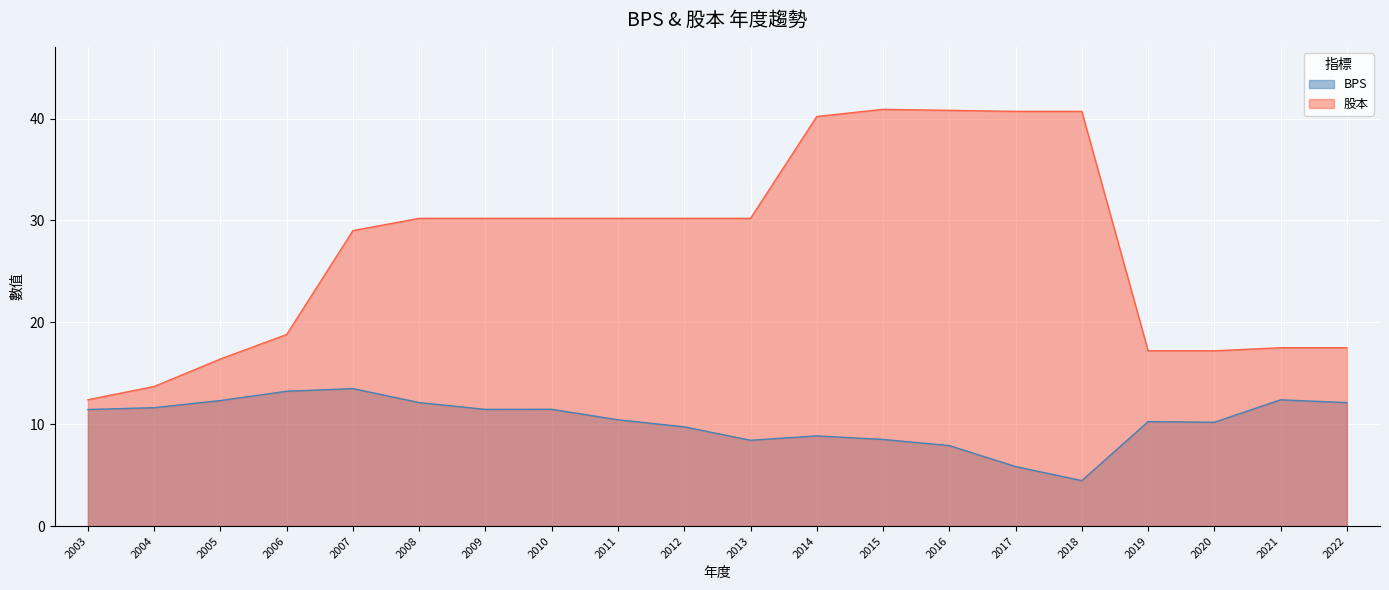

At which label does BPS first exceed 11?

2003